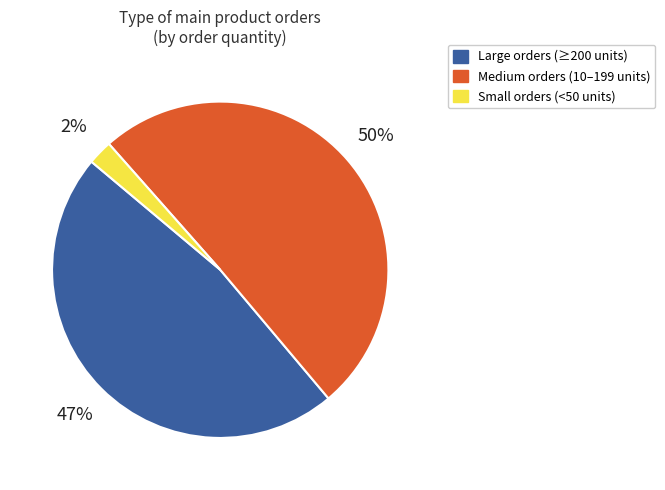

To the nearest percent, what is the difference between the largest and smallest slice percentages?

48%